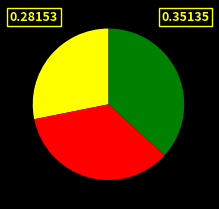

Count the number of slices in the pie.

3